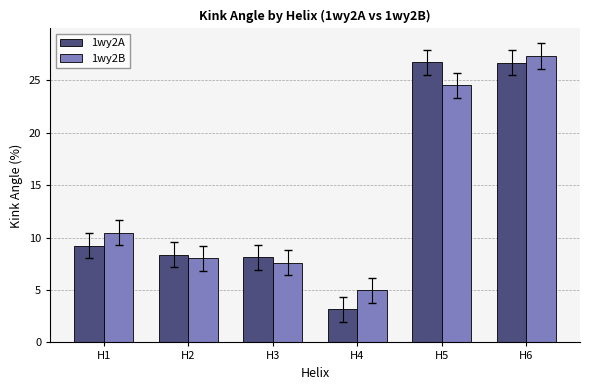

At which label does 1wy2B reach its peak?

H6